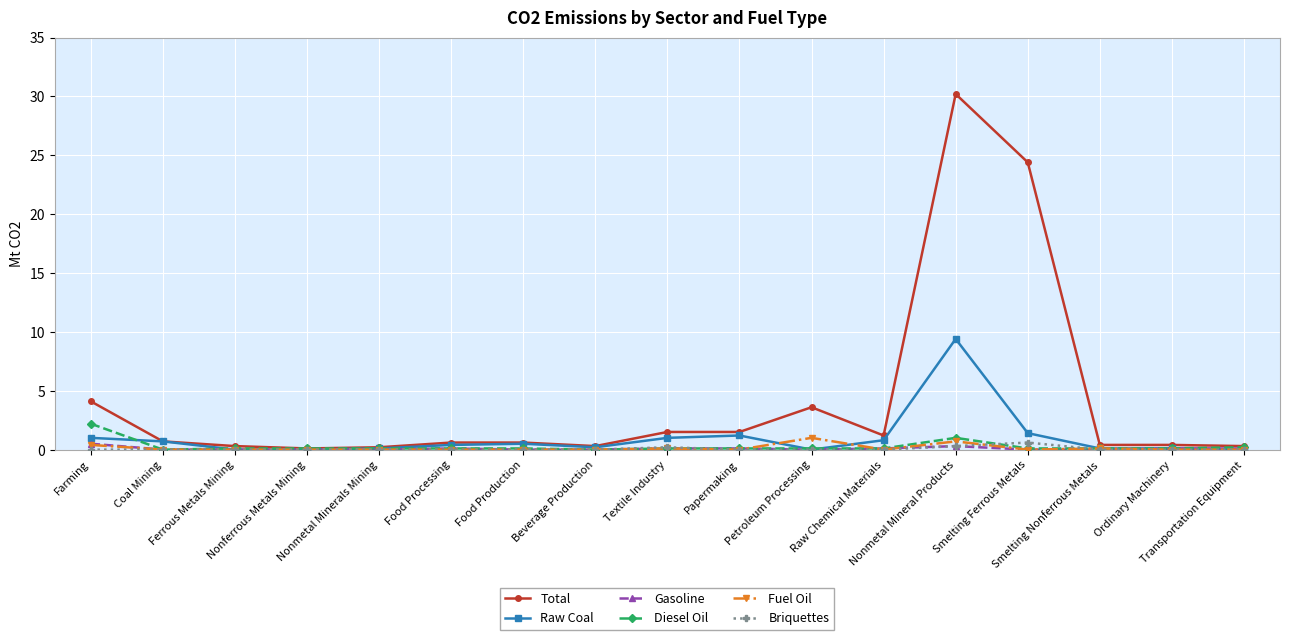

What is the greatest value displayed?

30.2